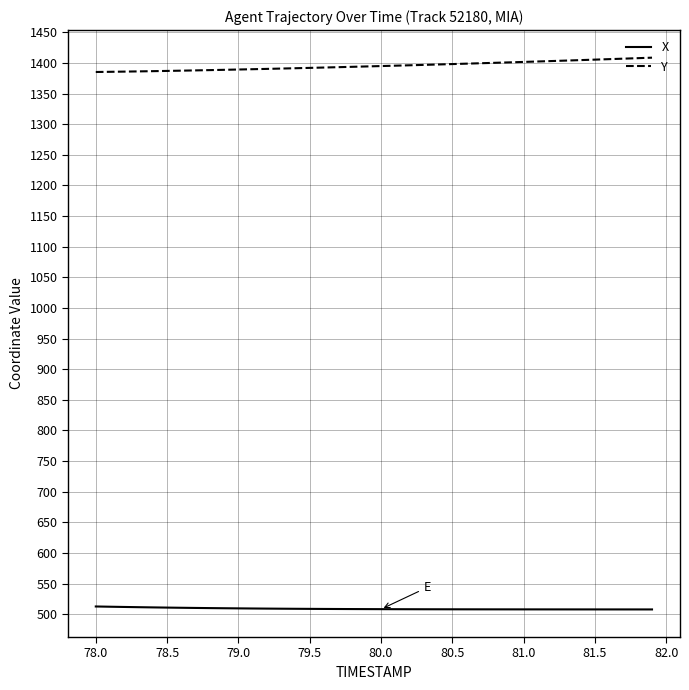

What is the minimum value for X?

507.7